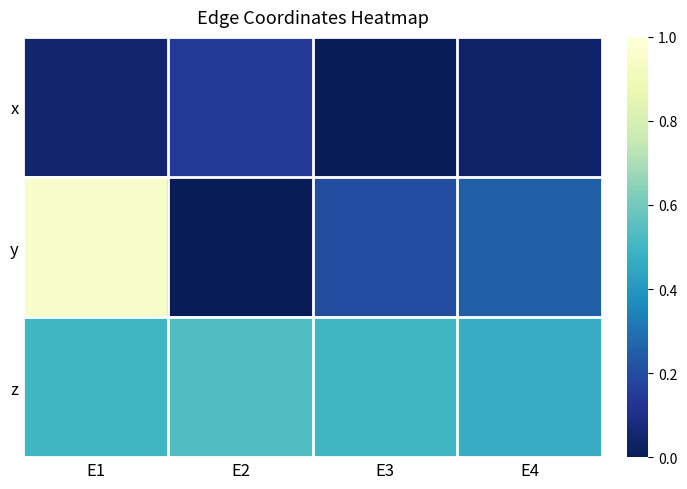

Which series changed the most between E1 and E3?

y